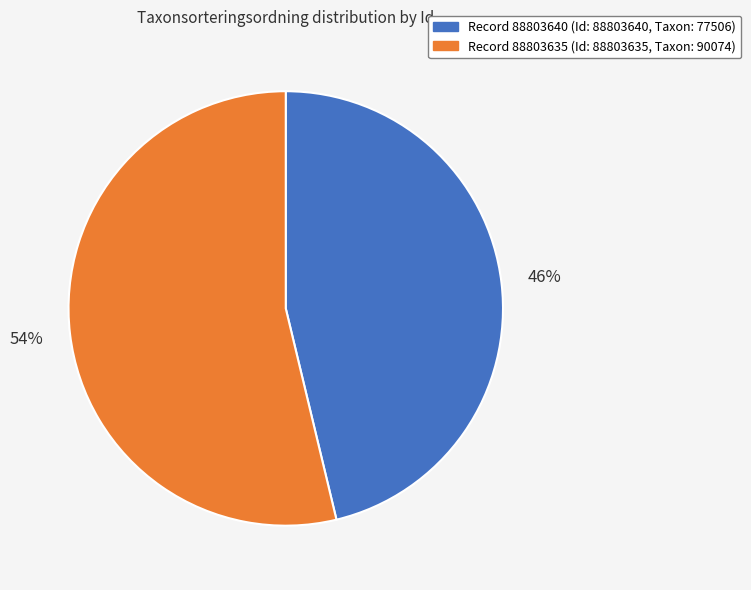

To the nearest percent, what is the average slice percentage?

50%